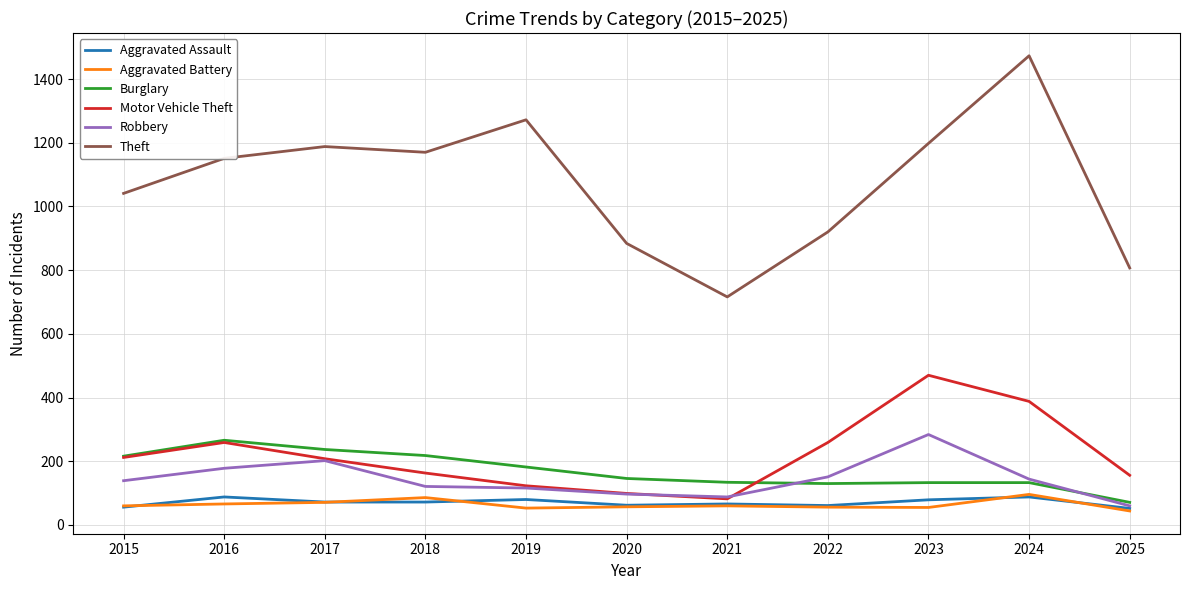

The Motor Vehicle Theft series shows 259 at 2022. True or false?

True